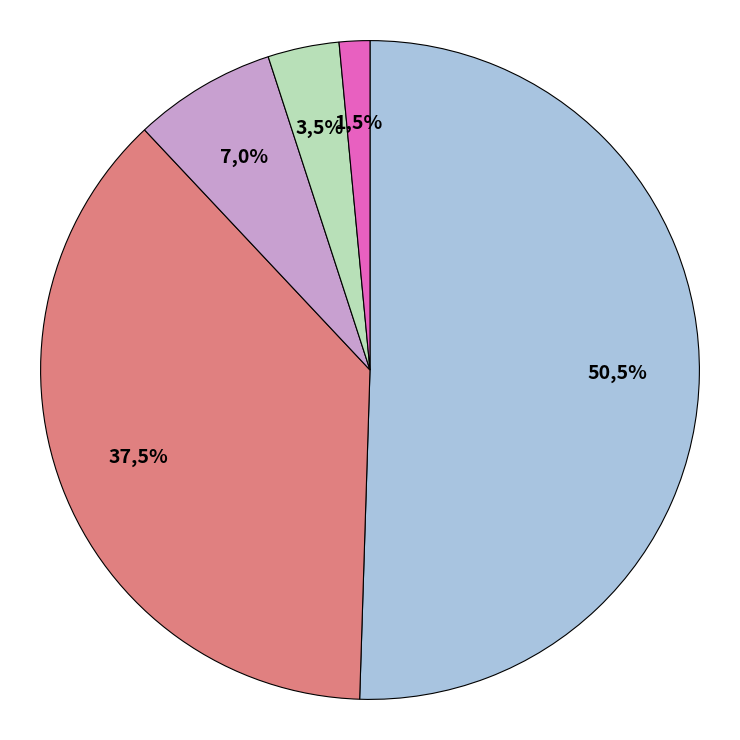

Is it true that Approved is 1% of the pie?

False